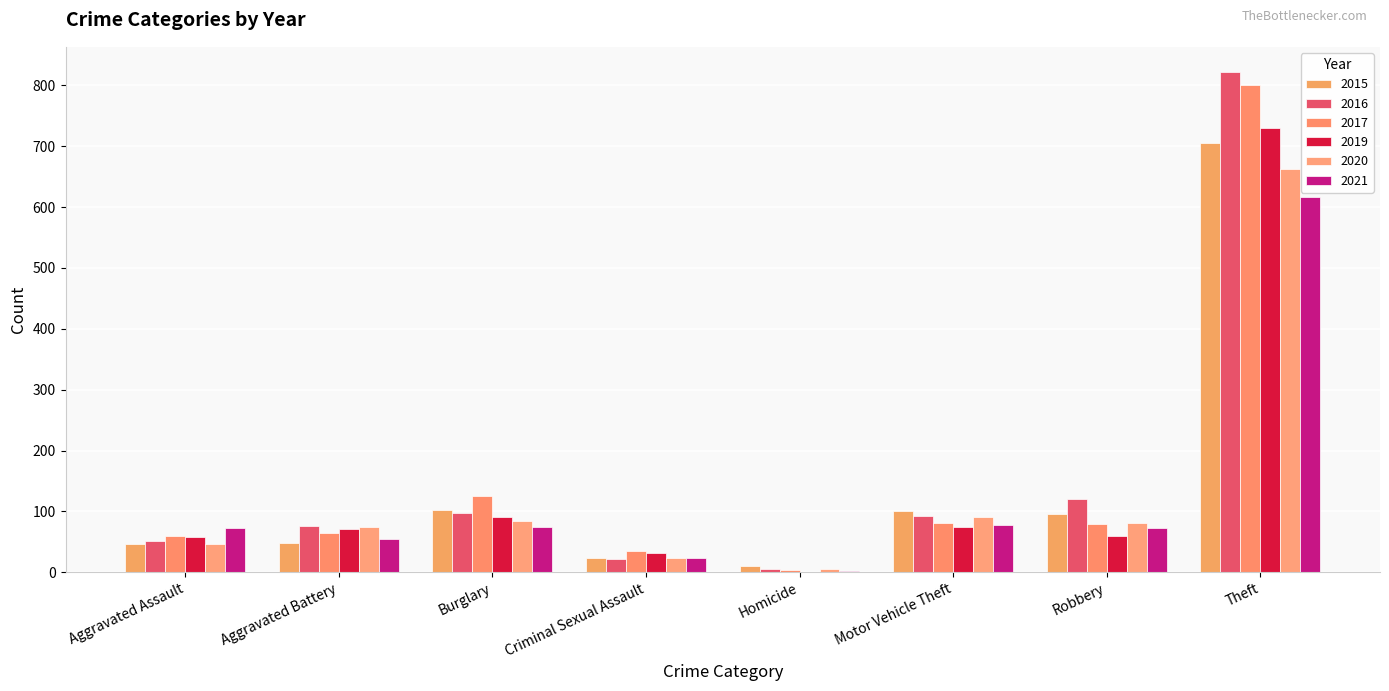

Is the value of 2021 at Homicide greater than the value of 2019 at Motor Vehicle Theft?

No